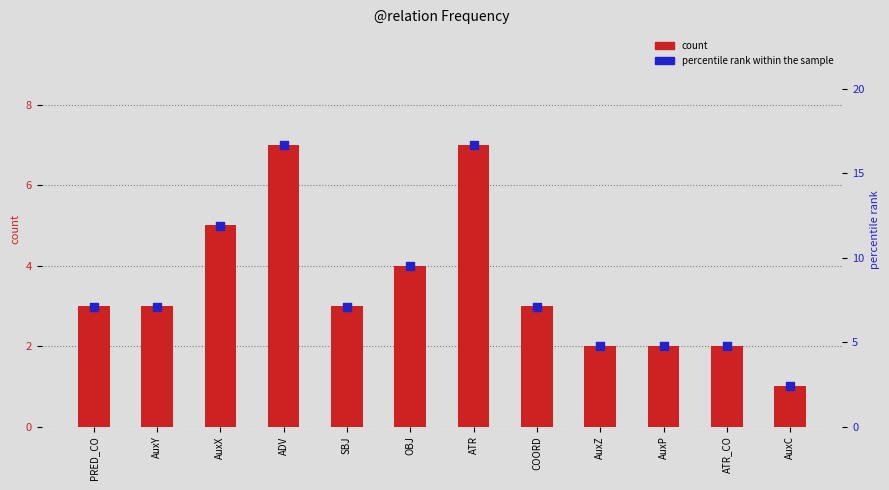

What are all the series names shown in the legend?

count, percentile rank within the sample